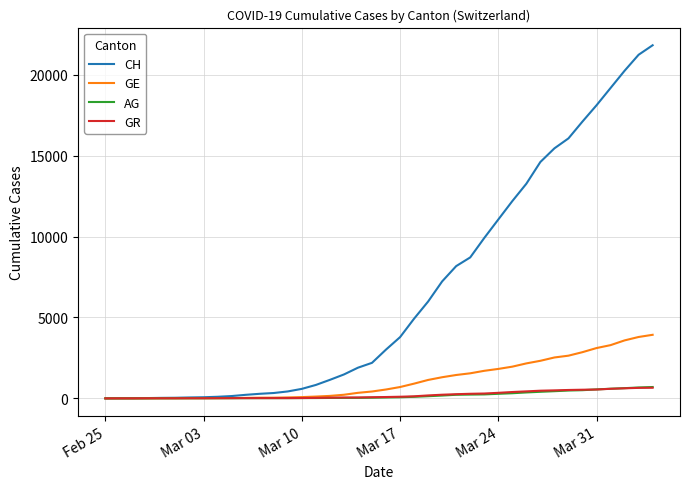

Which series has the largest range (max minus min)?

CH